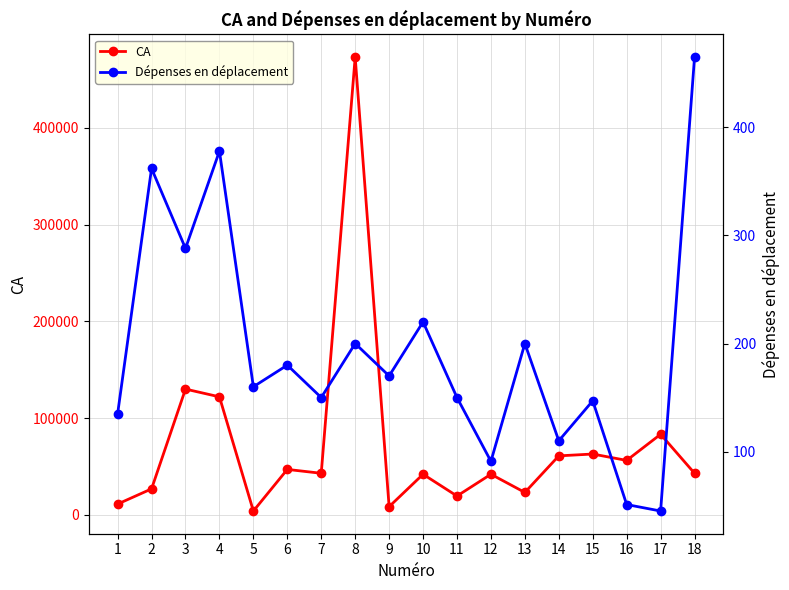

Rank the categories by Dépenses en déplacement value from lowest to highest.

17, 16, 12, 14, 1, 15, 7, 11, 5, 9, 6, 8, 13, 10, 3, 2, 4, 18